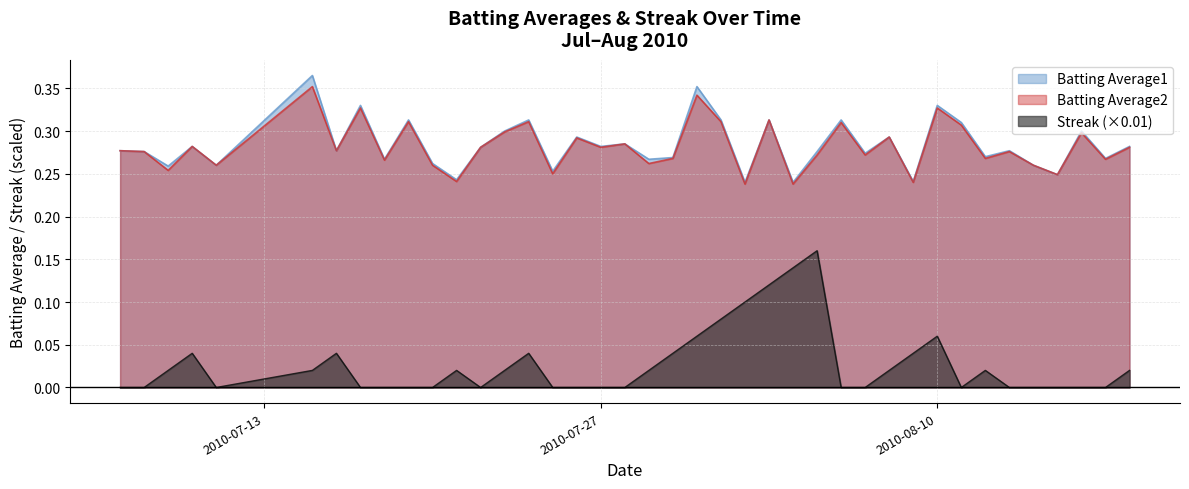

Which series has the widest spread of values?

Streak (×0.01)